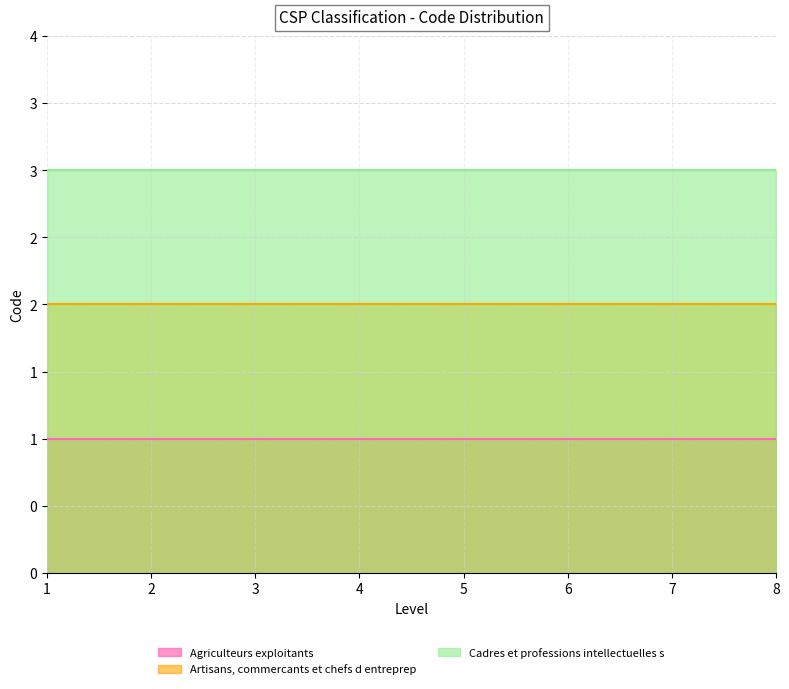

True or false: Cadres et professions intellectuelles s and Artisans, commercants et chefs d entreprep intersect in this chart.

False